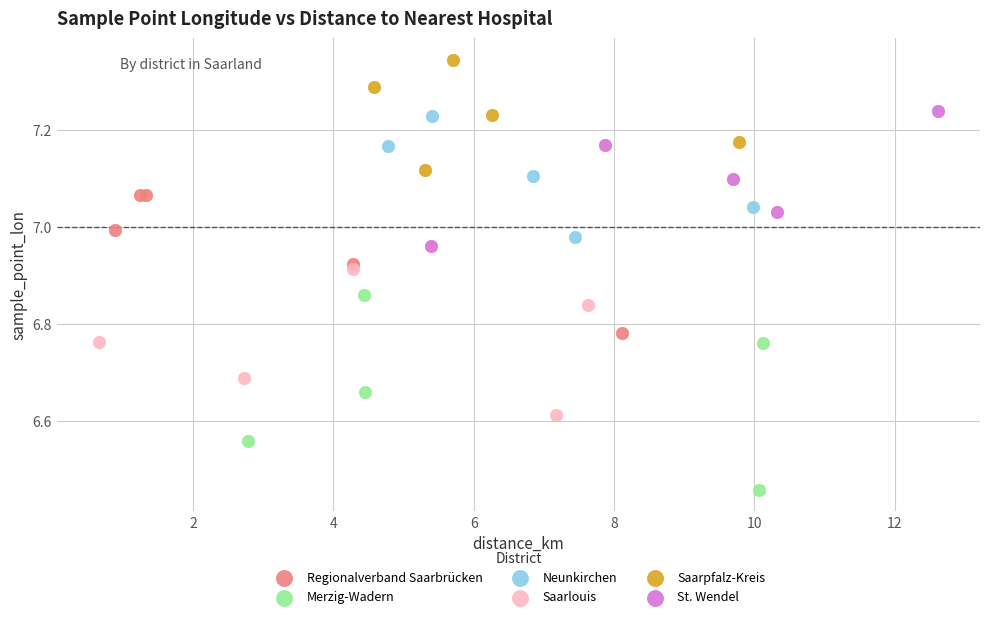

Which series contains the highest Y value?

Saarpfalz-Kreis